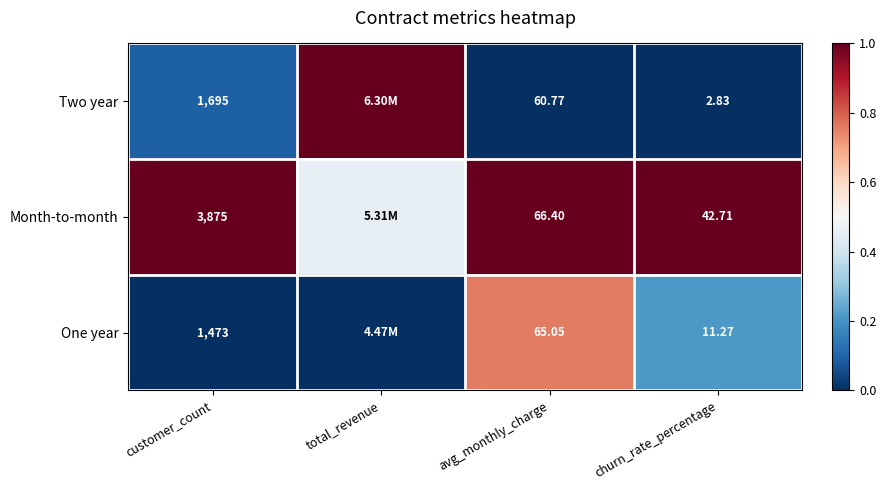

Rank the series at avg_monthly_charge from highest to lowest value.

Month-to-month, One year, Two year